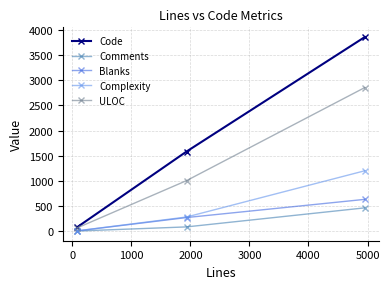

Which series has the largest total across all categories?

Code